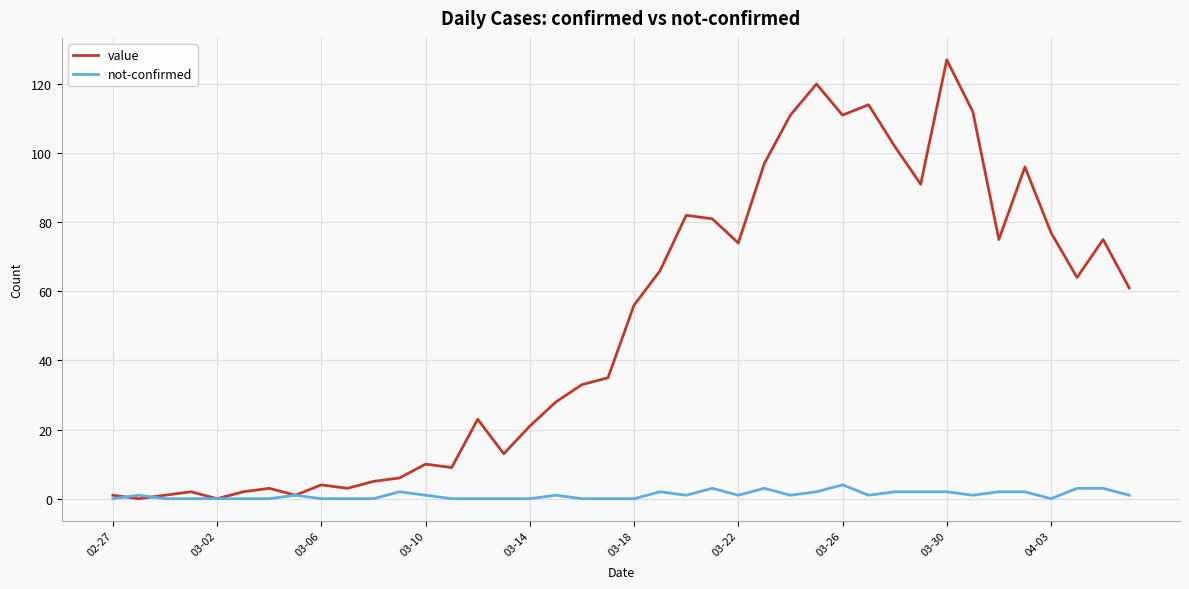

Which series has the largest total across all categories?

value